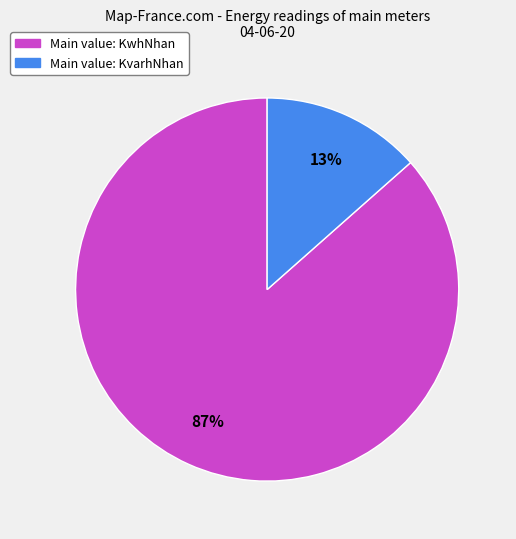

What is the smallest slice in the pie chart?

Main value: KvarhNhan